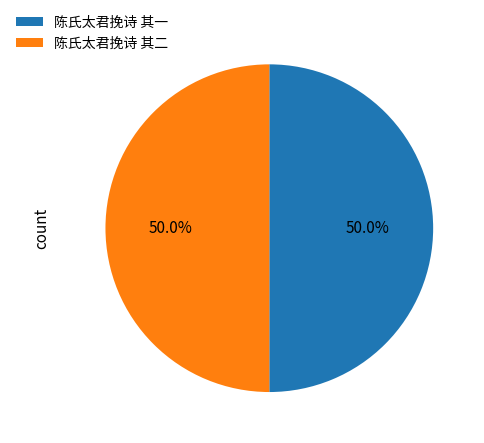

True or false: 陈氏太君挽诗 其二 accounts for 62% of the total.

False